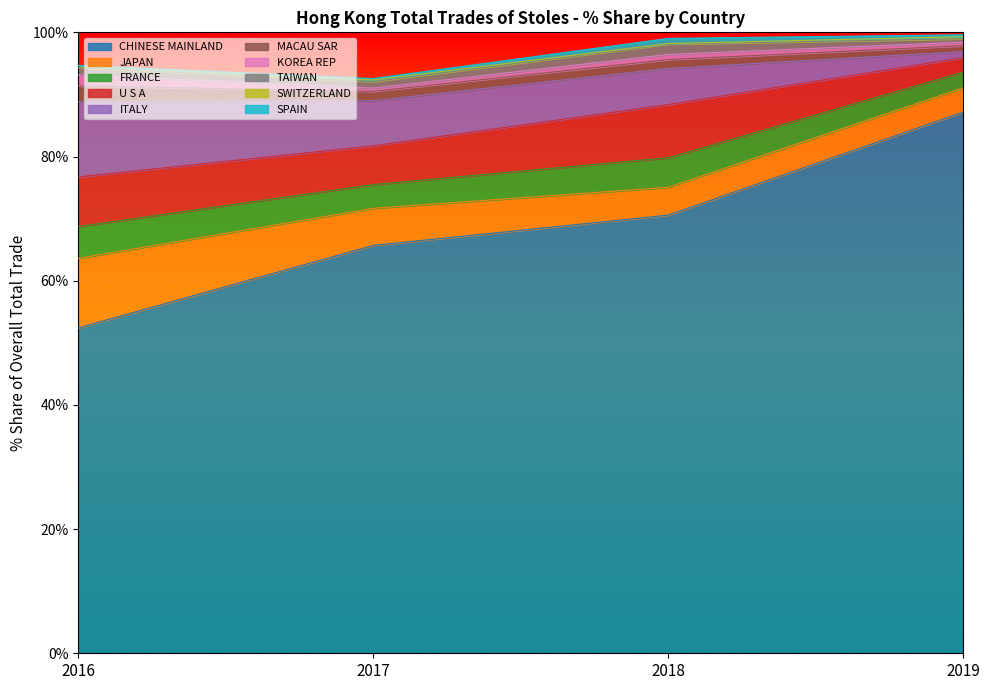

True or false: 201712_% Share has a value of 6.2 at U S A.

True